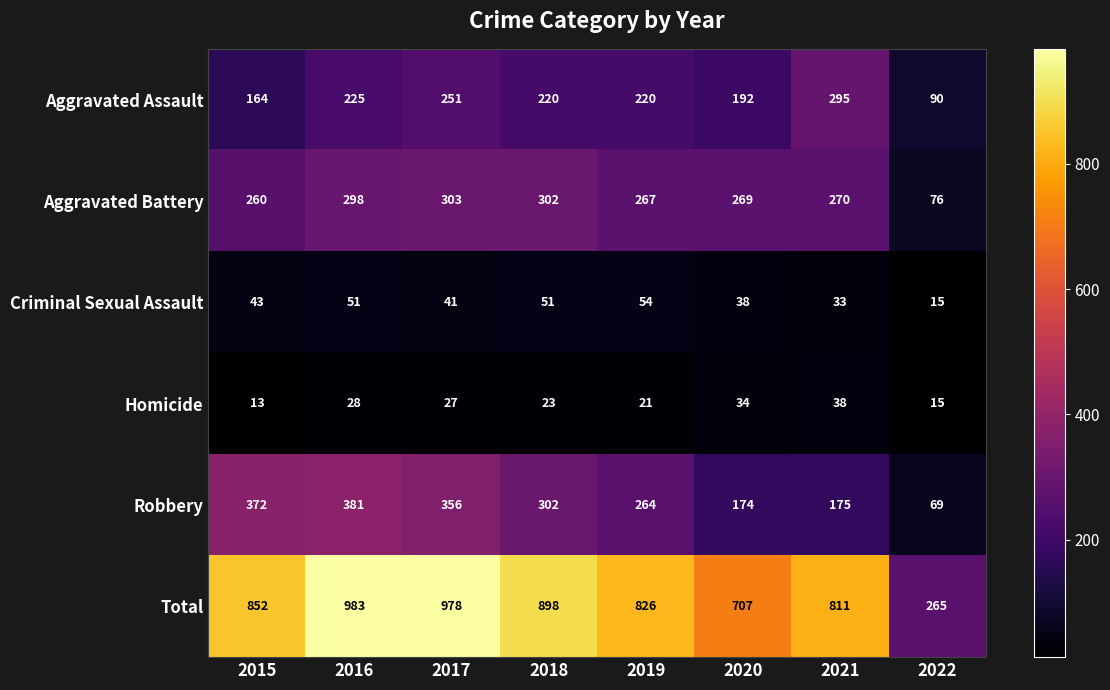

What is the difference between the maximum and minimum values in the Robbery series?

312